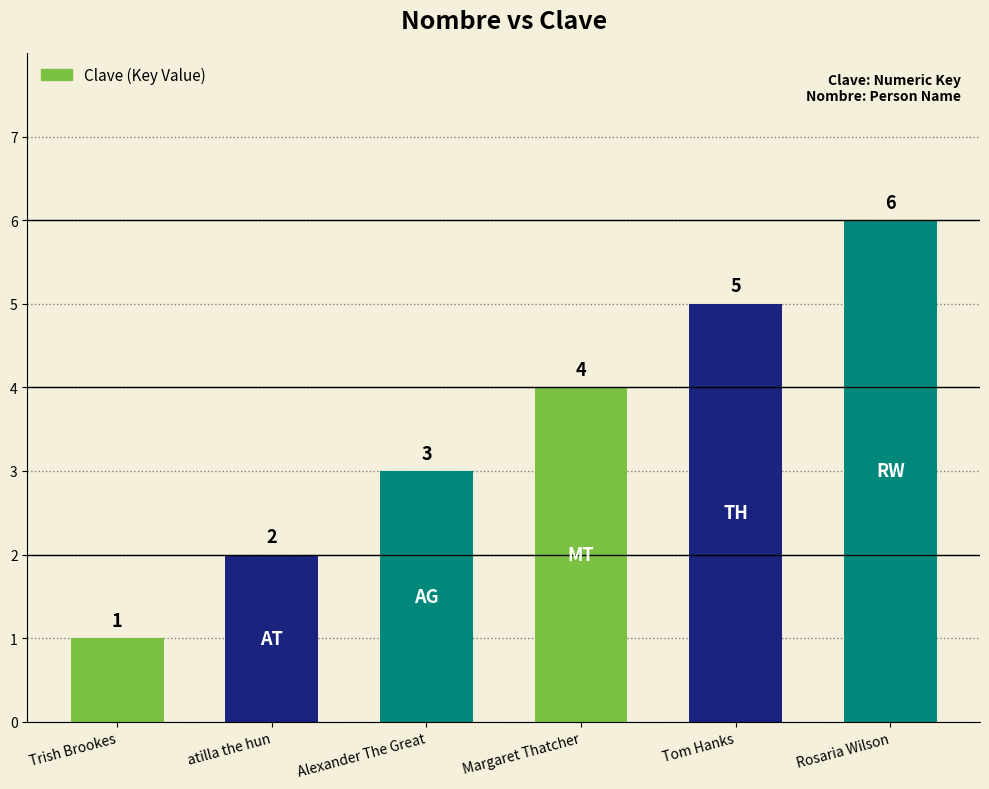

How many values are between 2 and 5?

4